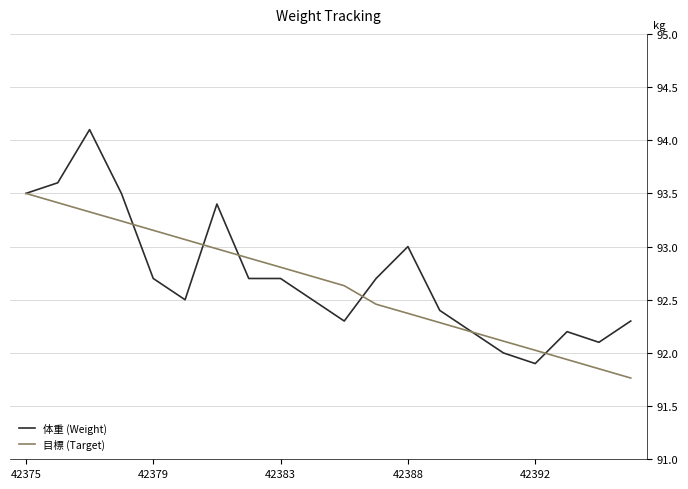

Rank the series by their maximum value, from lowest to highest.

目標 (Target), 体重 (Weight)